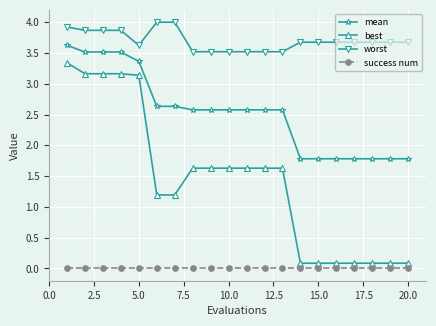

True or false: best and mean cross at least once.

False